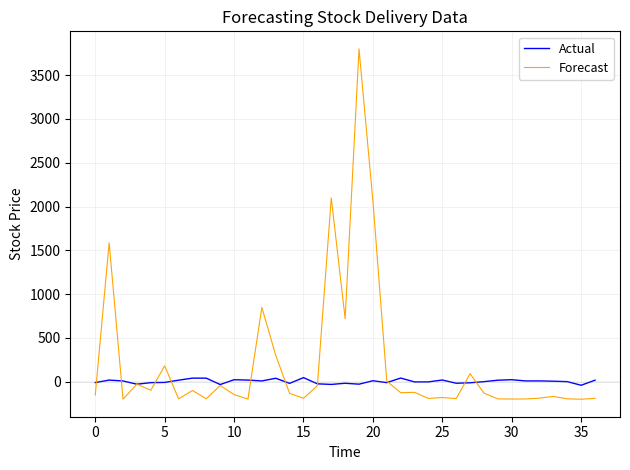

Which series has the widest spread of values?

Forecast